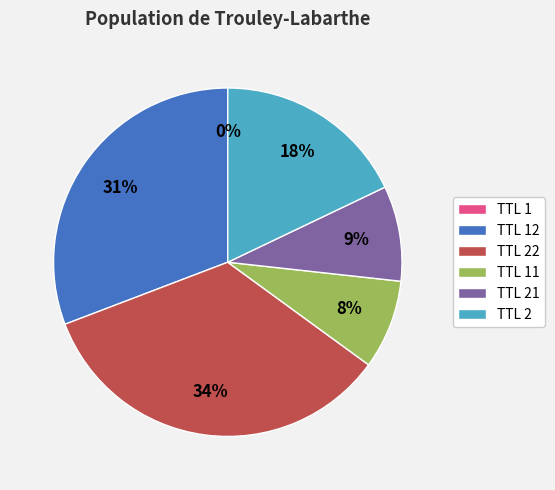

To the nearest percent, what is the average slice percentage?

17%